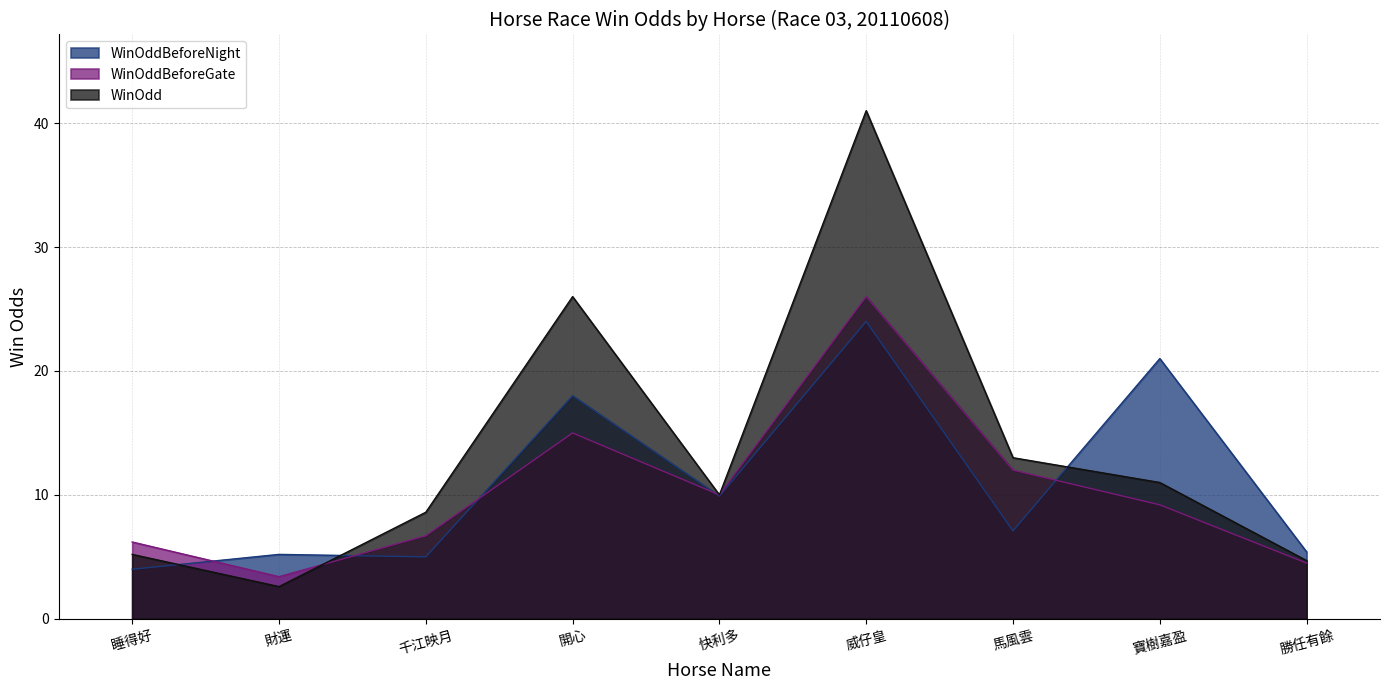

What is the label of the 2nd point from the left?

財運